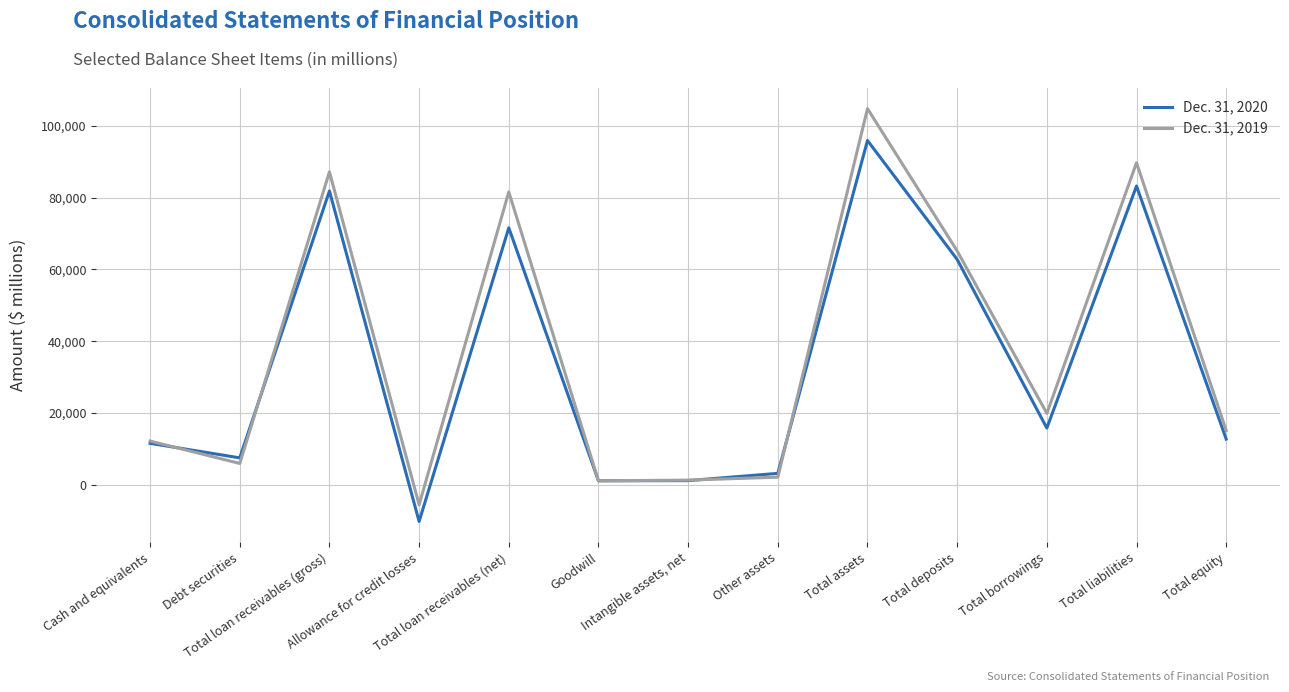

List the series in order of their peak value, lowest first.

Dec. 31, 2020, Dec. 31, 2019